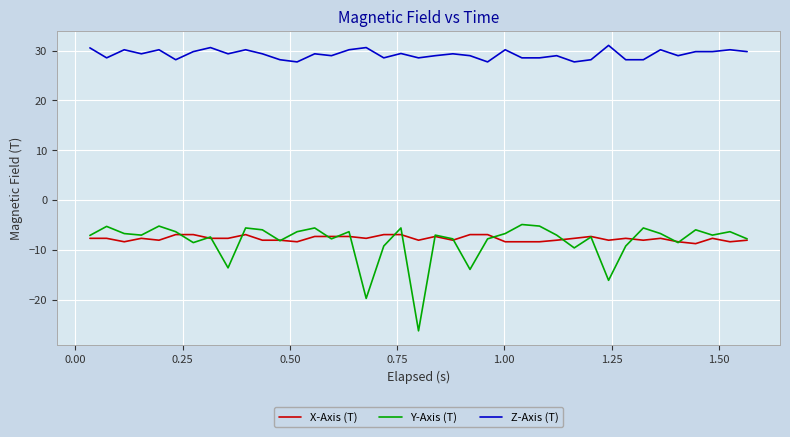

Is this an area chart (filled region under the line)?

No